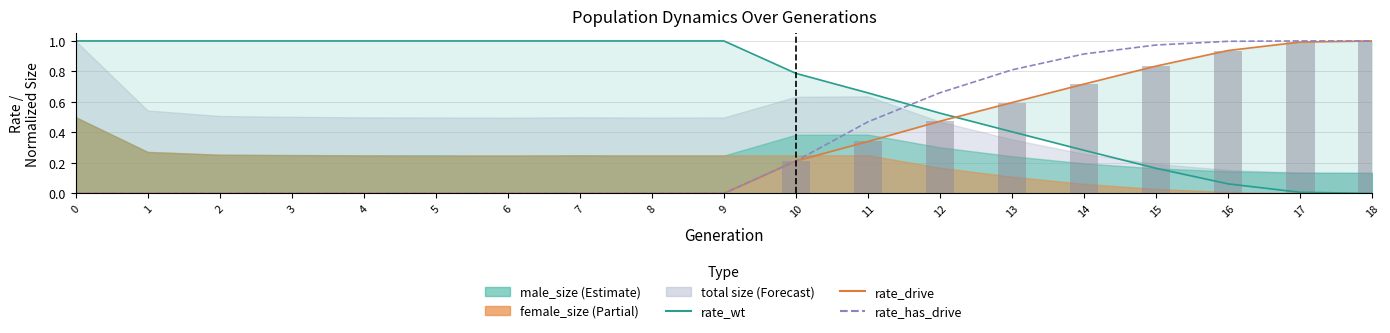

How many data points does each series have?

19